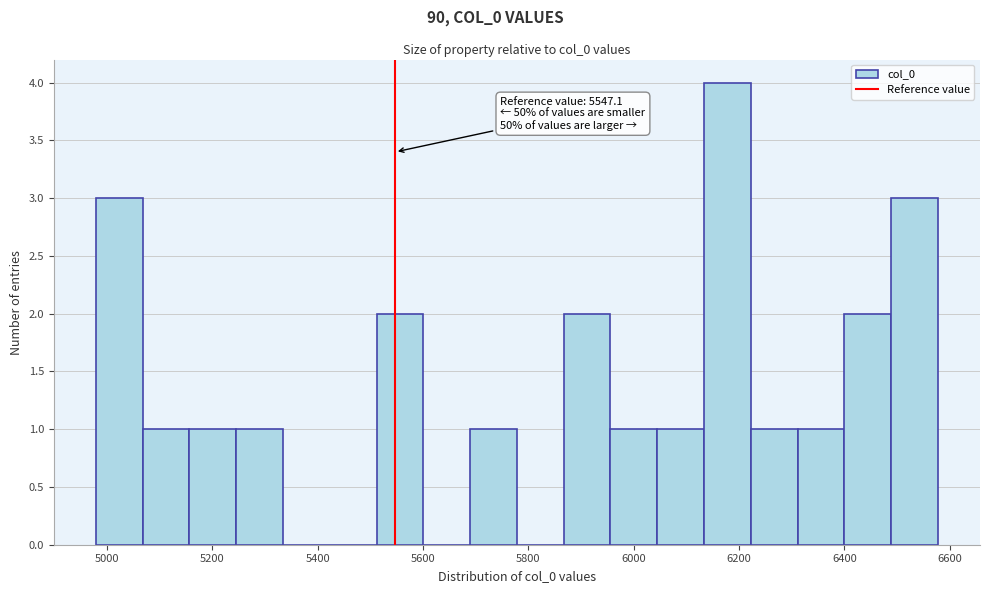

Which range on the x-axis has the tallest bar?

6140 to 6220